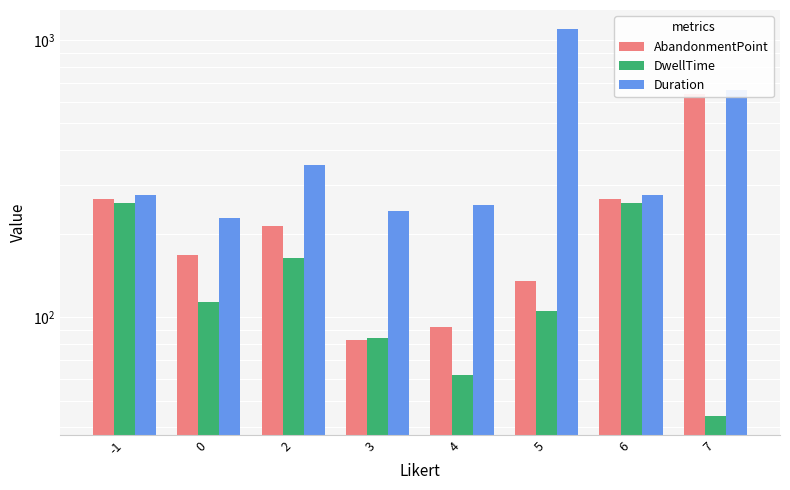

What is the approximate value of DwellTime at 7, to the nearest 10?

40